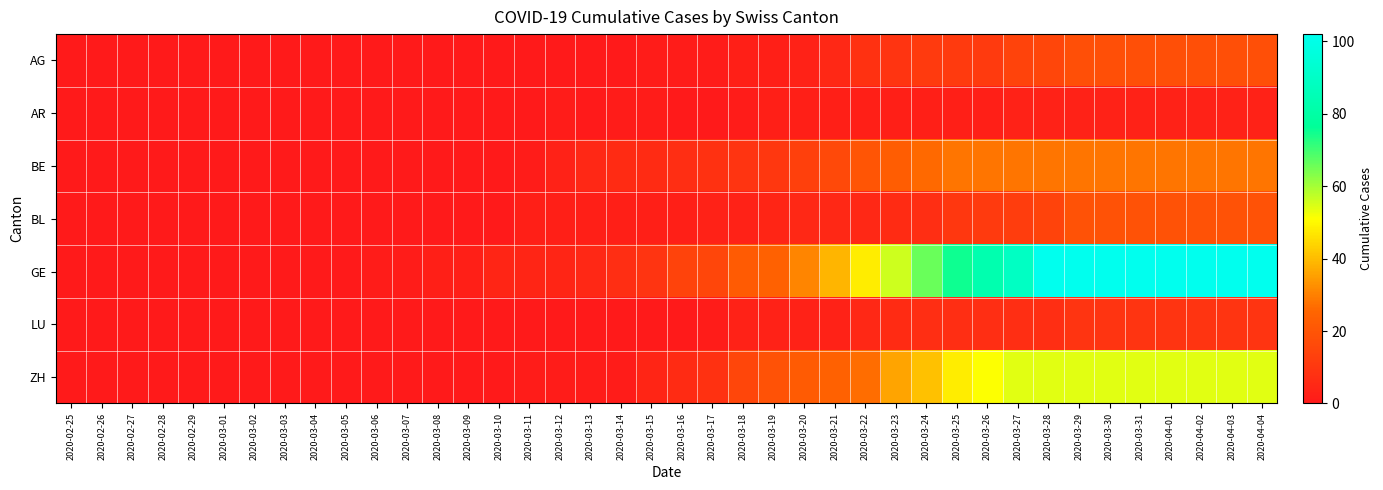

What is the spread (max minus min) of values at 2020-03-09?

2